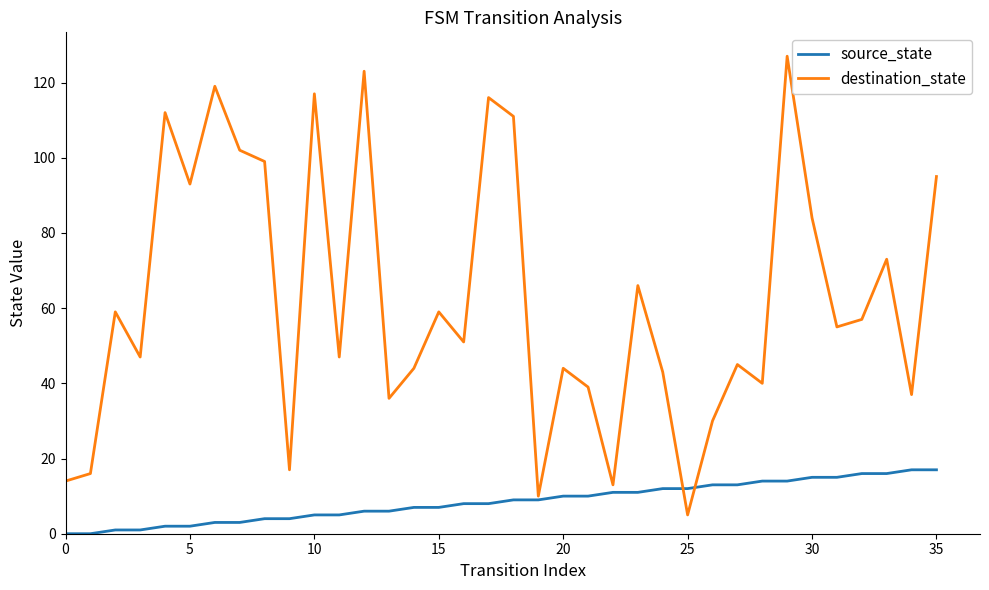

Which series has the largest total across all categories?

destination_state